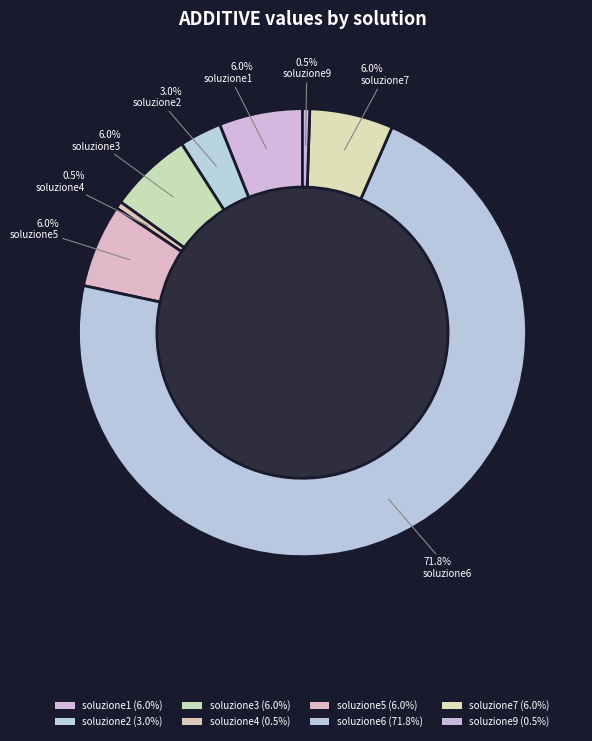

True or false: soluzione9 accounts for 12% of the total.

False